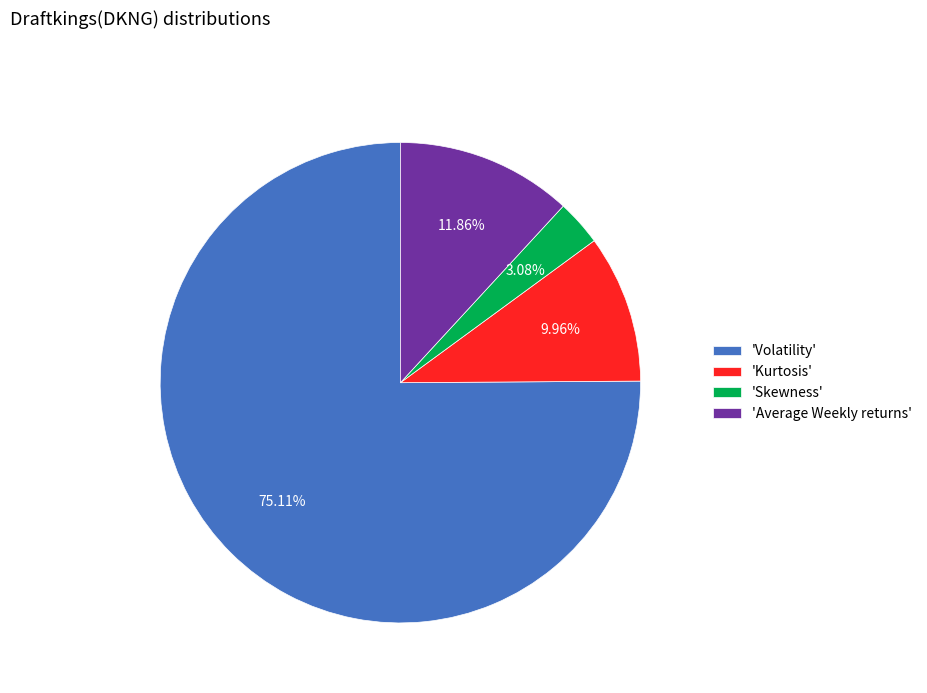

Which slice is the smallest?

'Skewness'